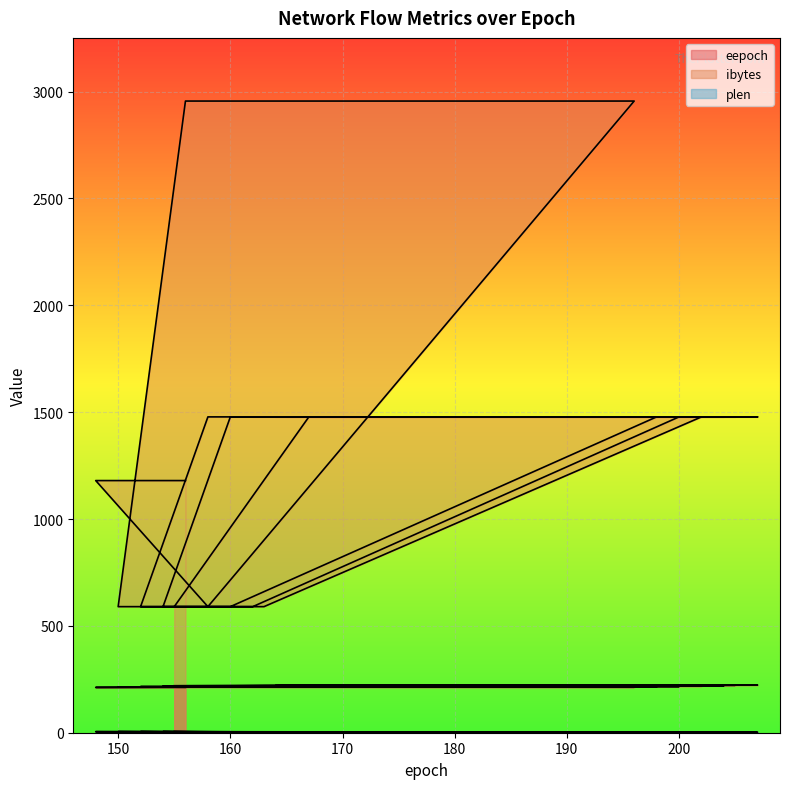

What is the difference between the ibytes values at 156 and 155?

590